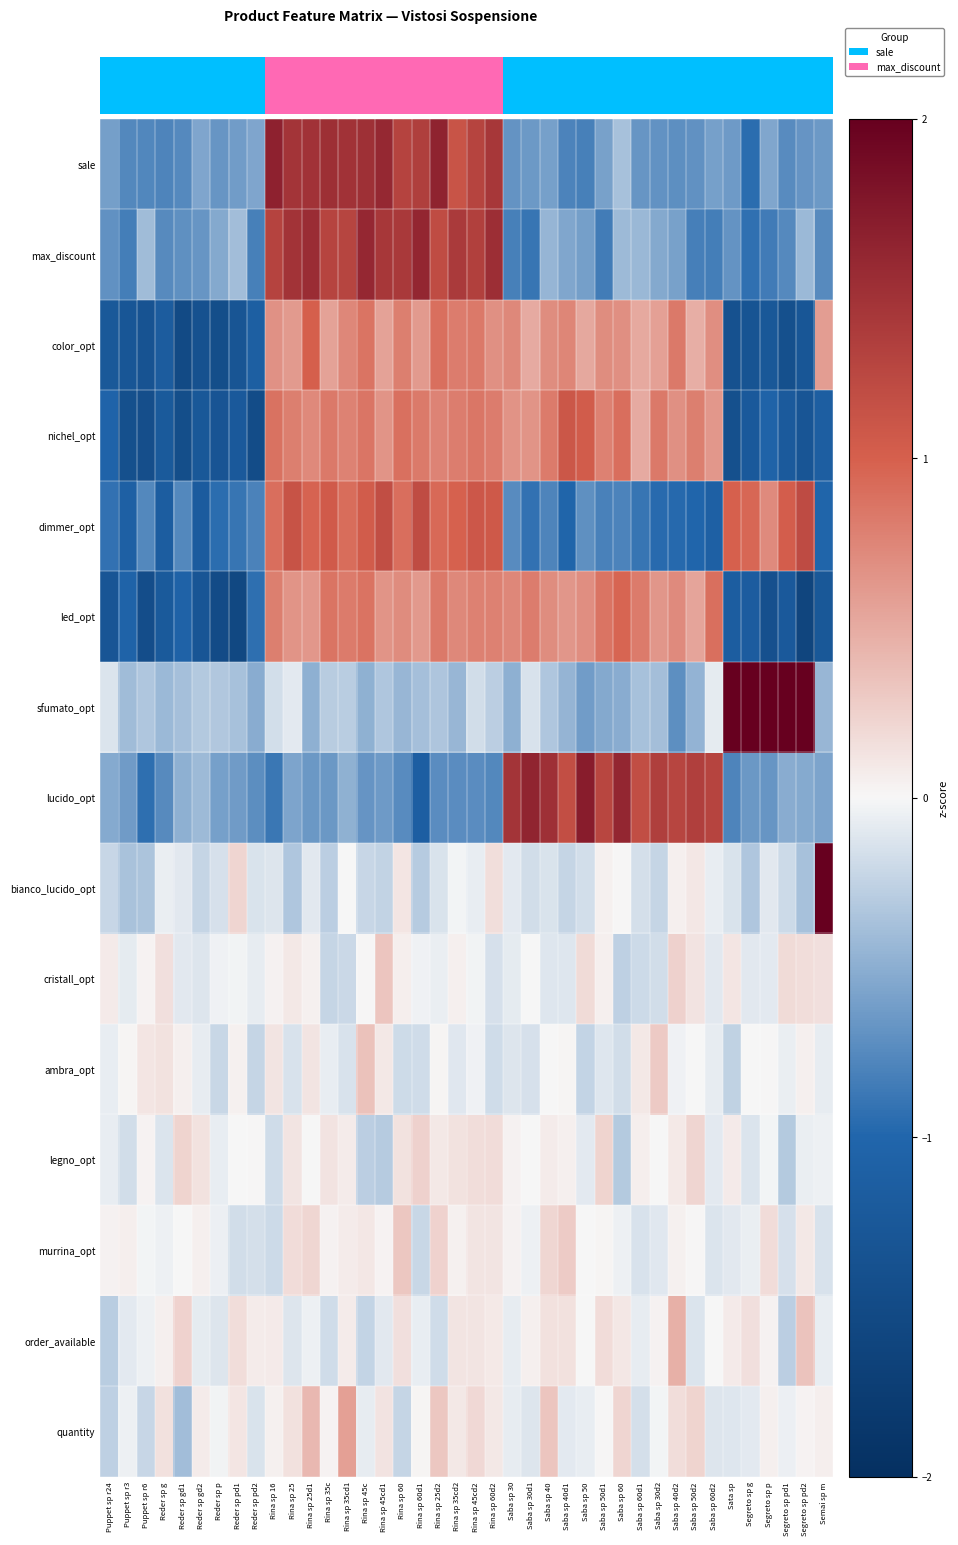

What is the total value across all series at Reder sp pd2?

-7.6